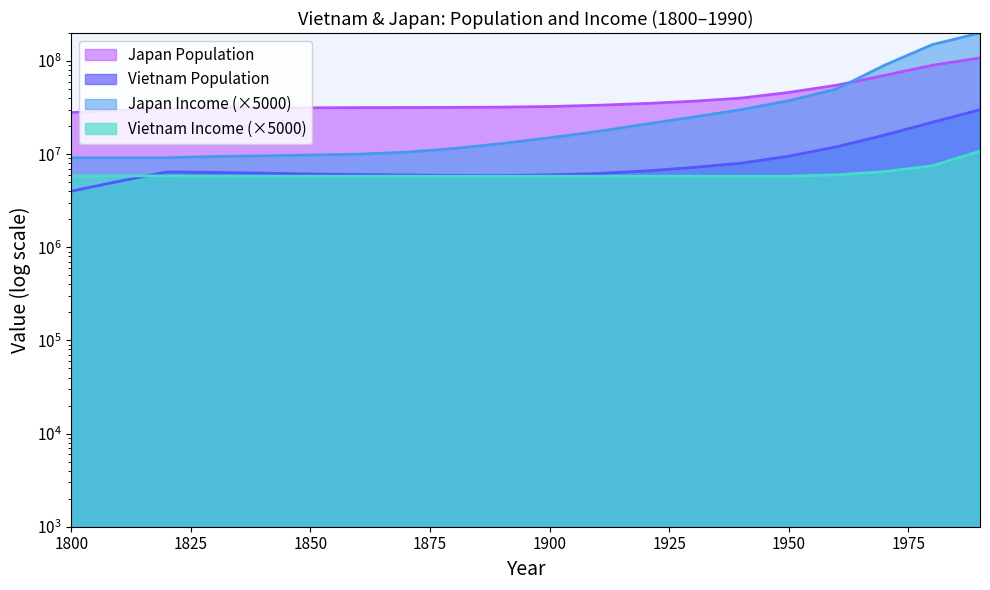

True or false: Vietnam Income and Vietnam Population intersect in this chart.

True